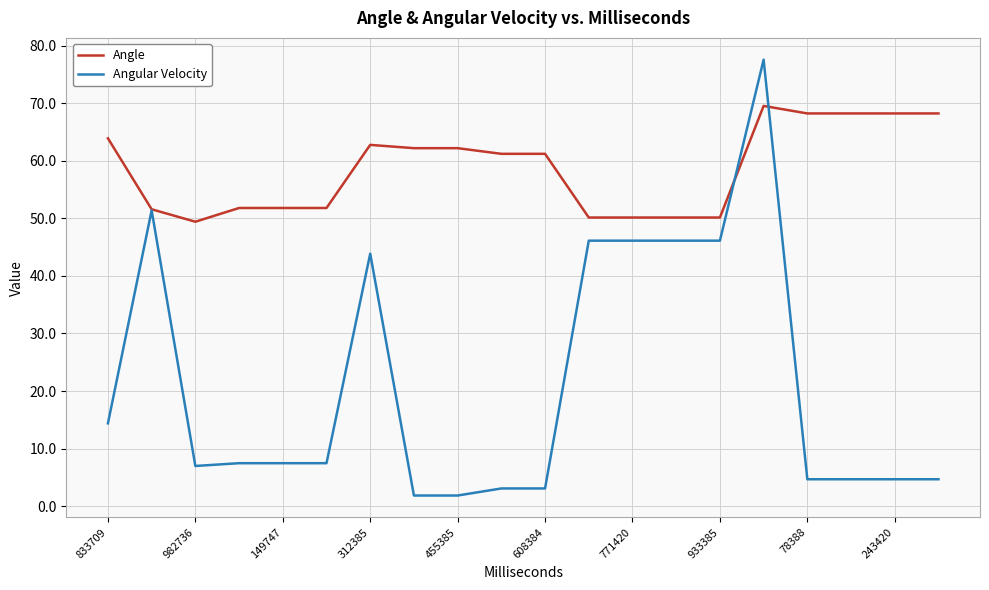

List the series in order of their overall mean, lowest first.

Angular Velocity, Angle